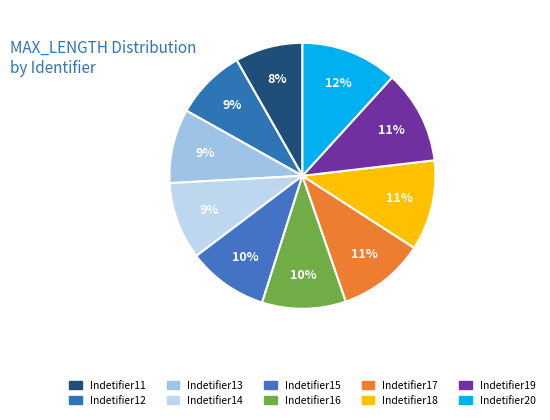

To the nearest percent, what is the average slice percentage?

10%